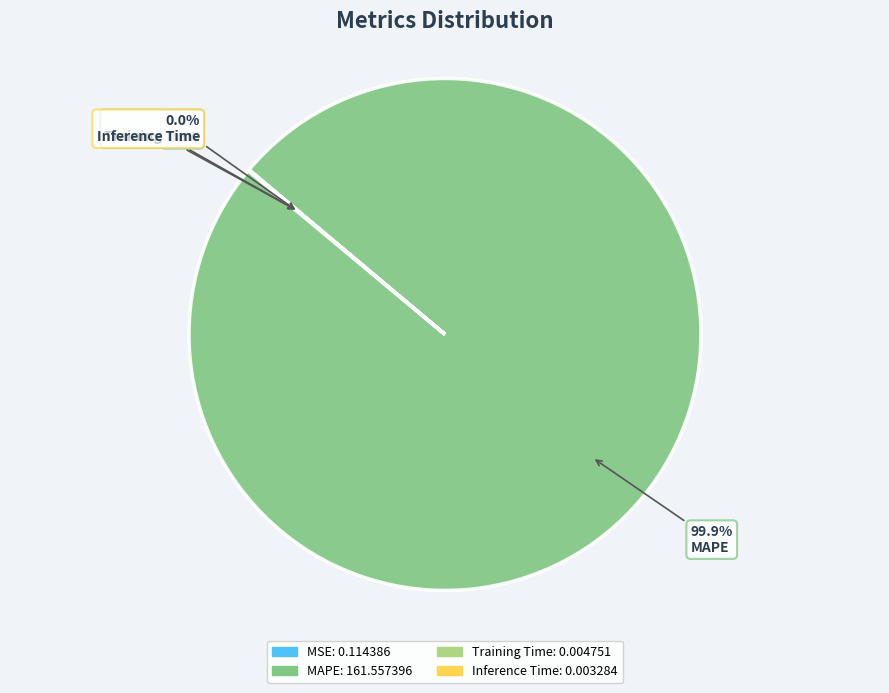

Is there any slice that represents more than half of the pie?

Yes